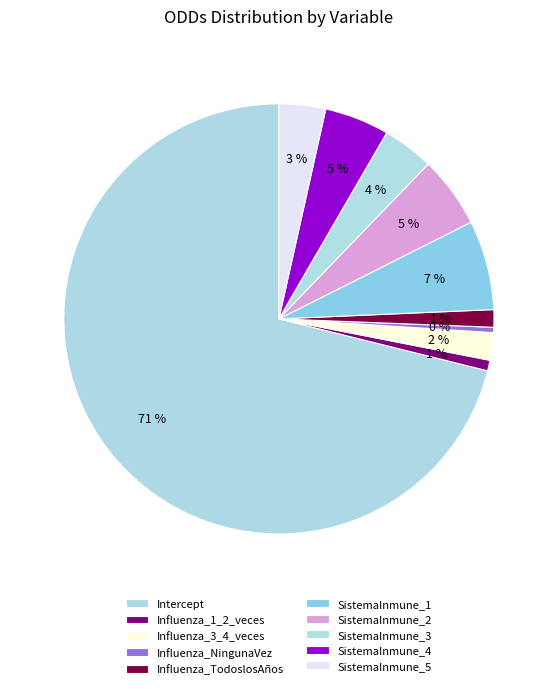

To the nearest percent, what is the difference between the SistemaInmune_1 and Influenza_3_4_veces slice percentages?

5%